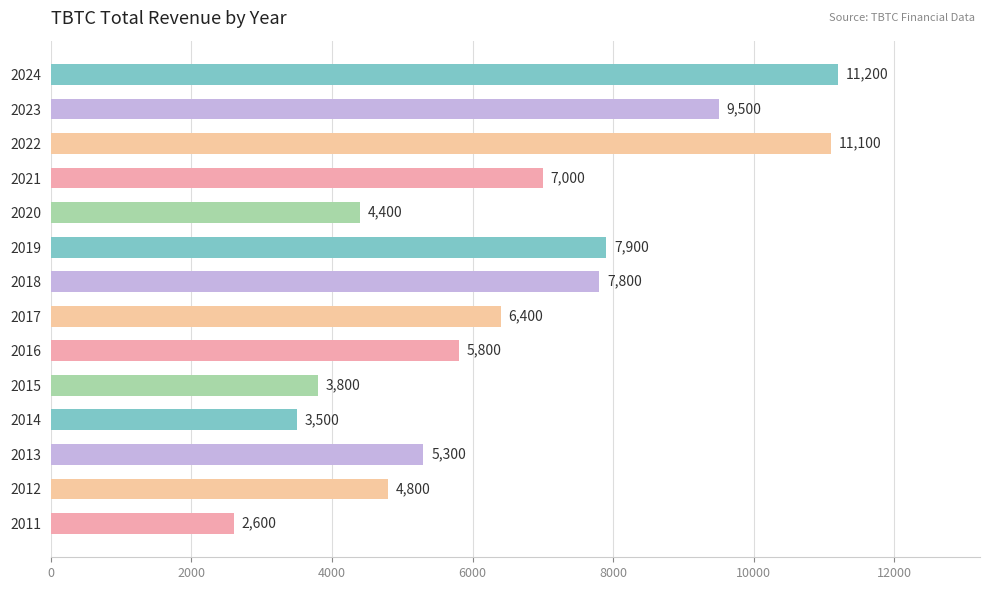

The value at 2019 is 5460. True or false?

False